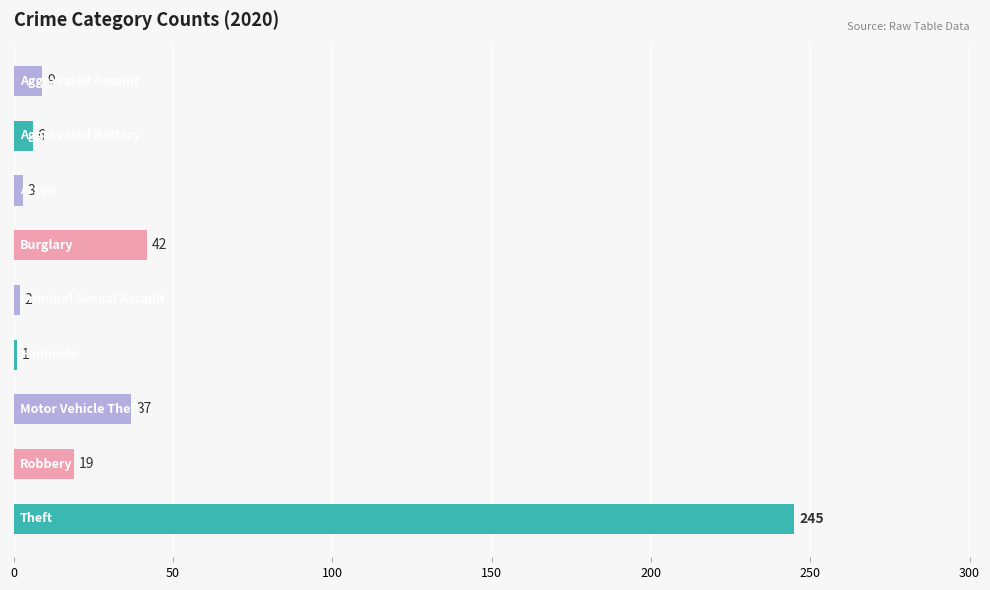

Reading top to bottom, list all the values displayed in this chart.

9	6	3	42	2	1	37	19	245